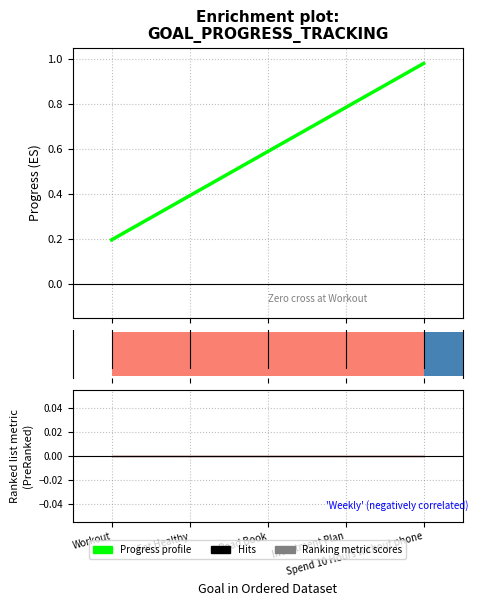

At how many categories does at least one series exceed 0?

5